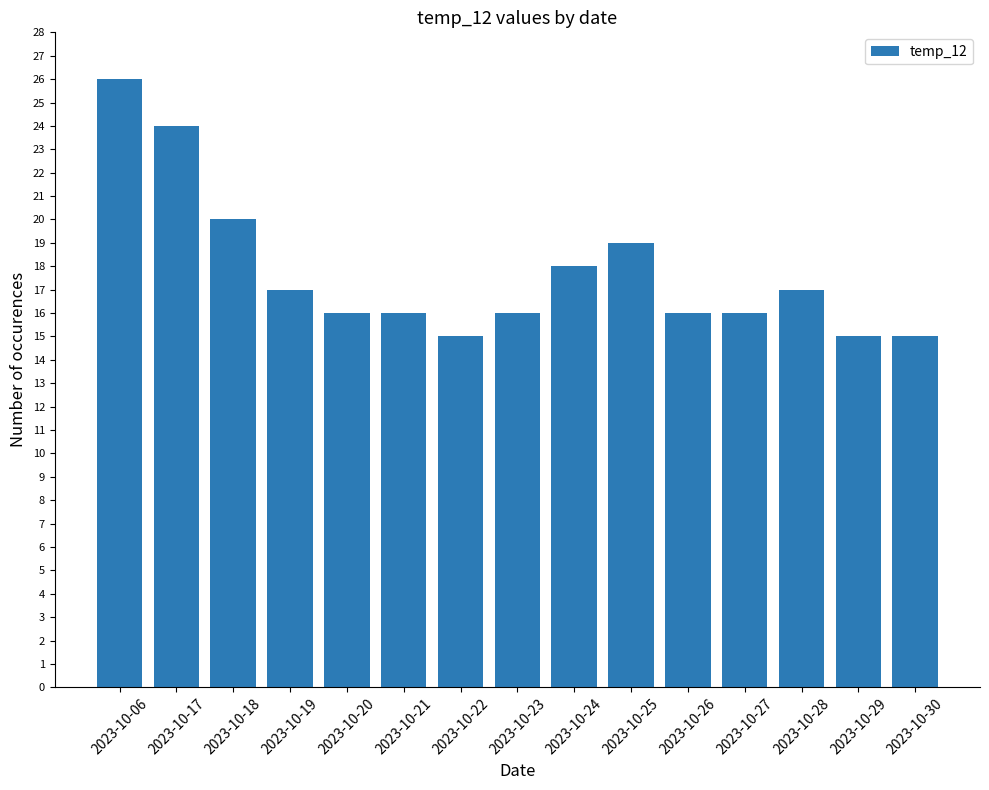

Reading left to right, transcribe all the data shown in this chart.

2023-10-06=26	2023-10-17=24	2023-10-18=20	2023-10-19=17	2023-10-20=16	2023-10-21=16	2023-10-22=15	2023-10-23=16	2023-10-24=18	2023-10-25=19	2023-10-26=16	2023-10-27=16	2023-10-28=17	2023-10-29=15	2023-10-30=15